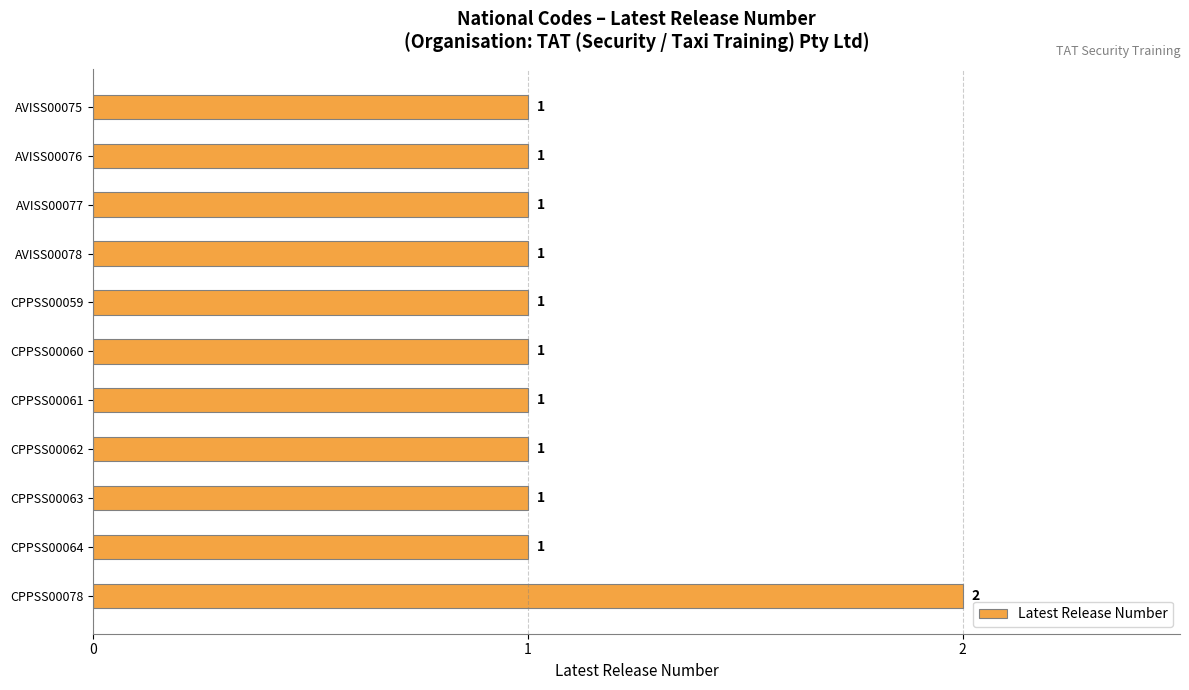

How many values are between 1 and 2?

11